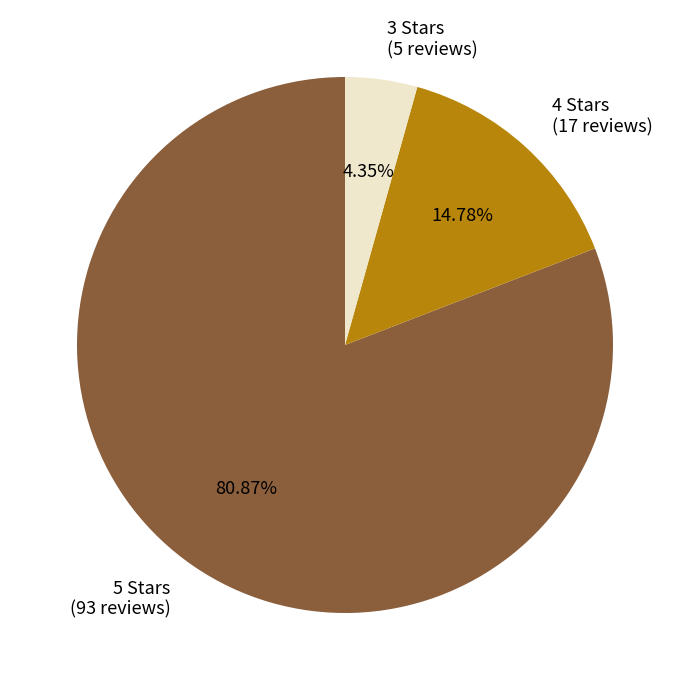

Is it true that 3 is 4% of the pie?

True